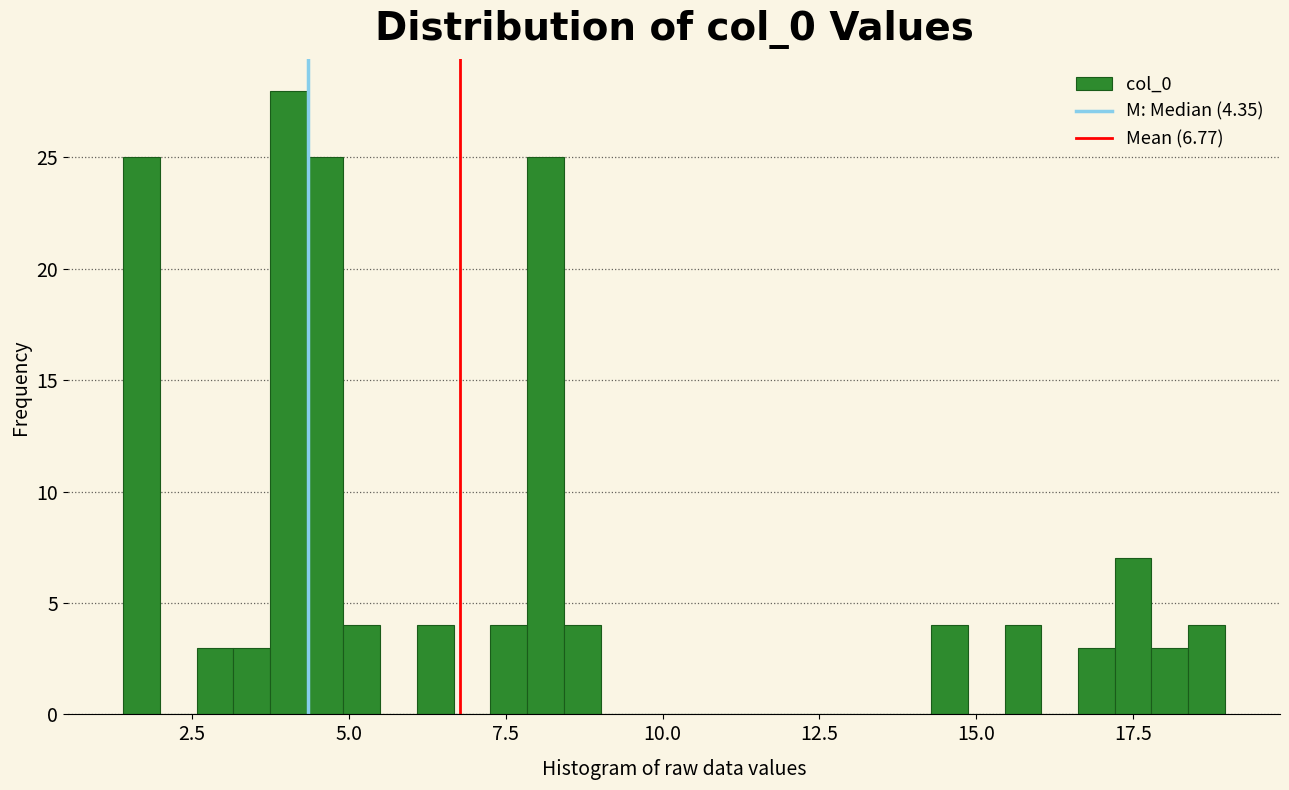

Read against the x-axis, roughly where is the centre of the tallest bar?

4.0